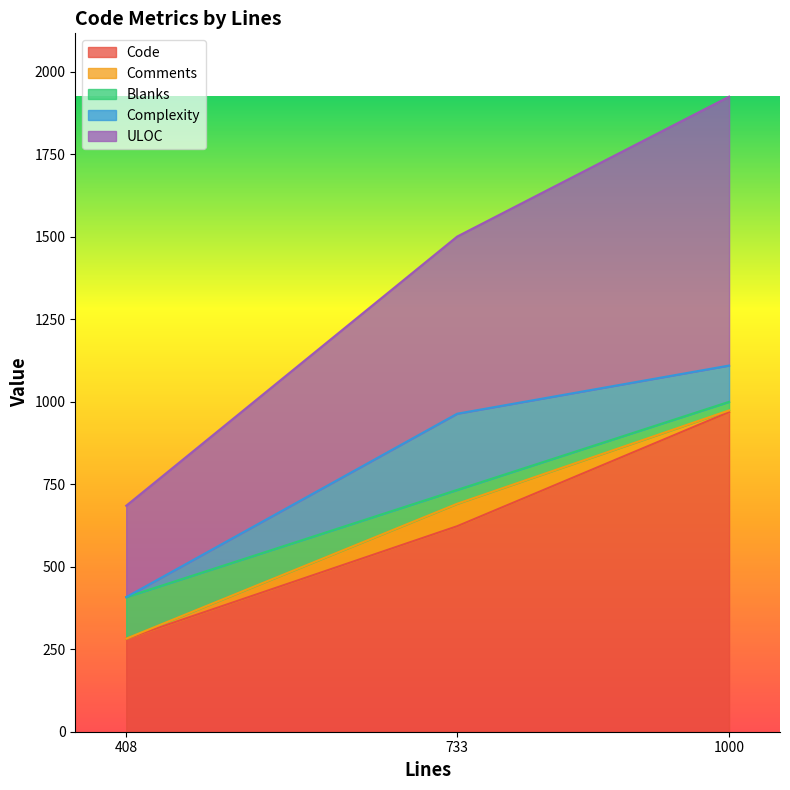

Which category has the lowest value in the Code series?

408